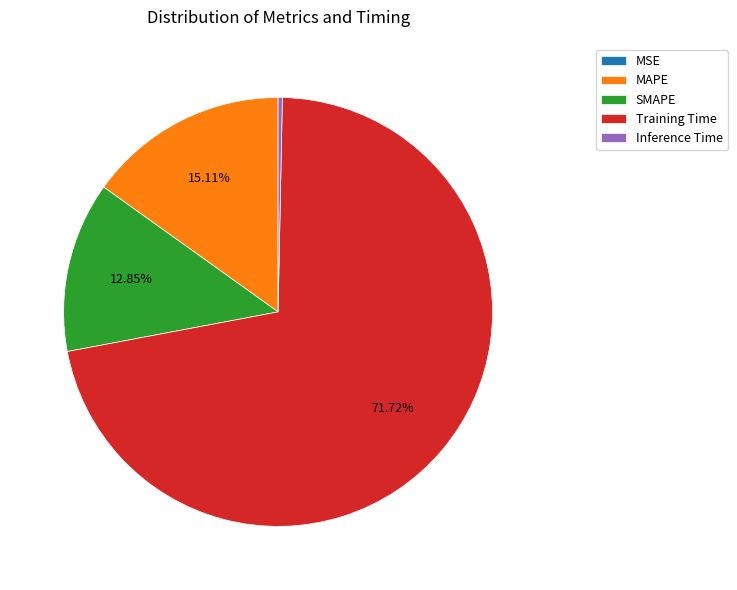

Does any single category account for the majority?

Yes